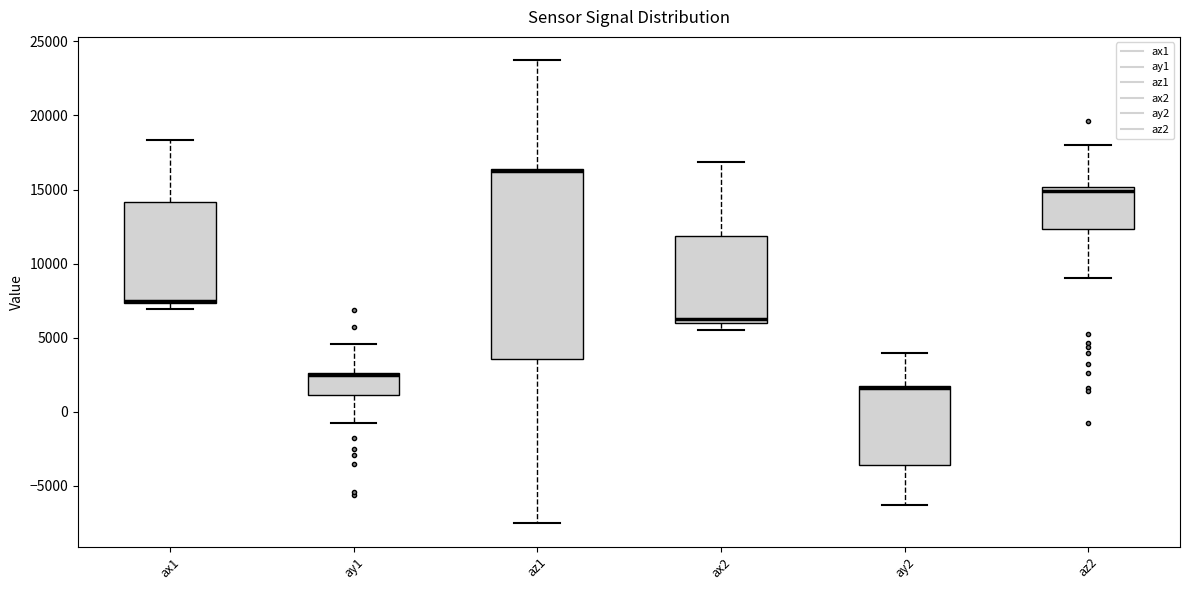

Comparing the boxes themselves (not the whiskers), which one is the tallest?

az1